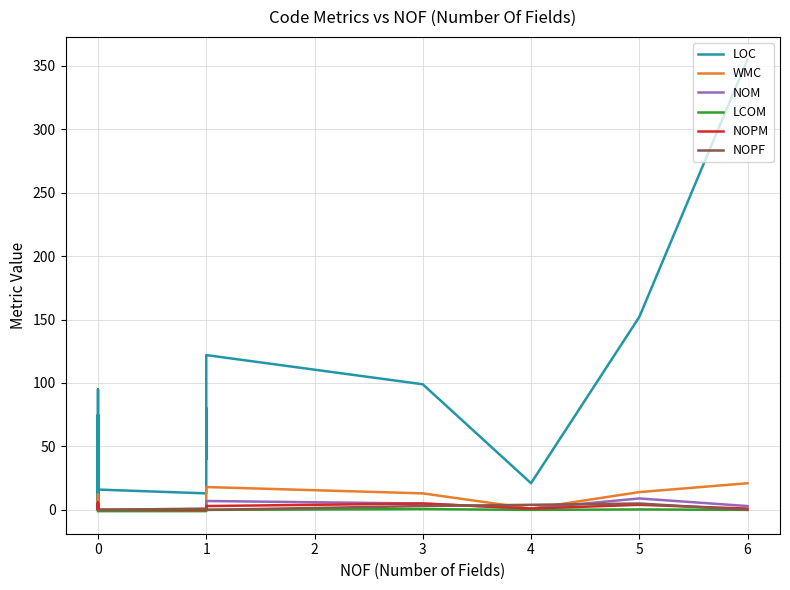

What is the average value of the LOC series?

64.2